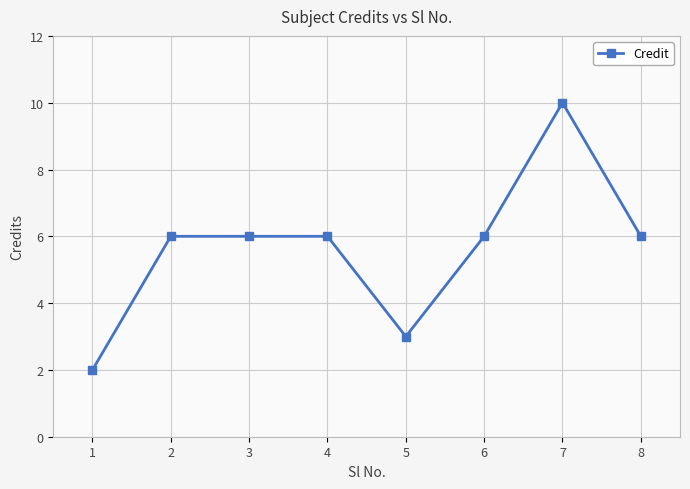

What is the change in value from 6 to 7?

+4